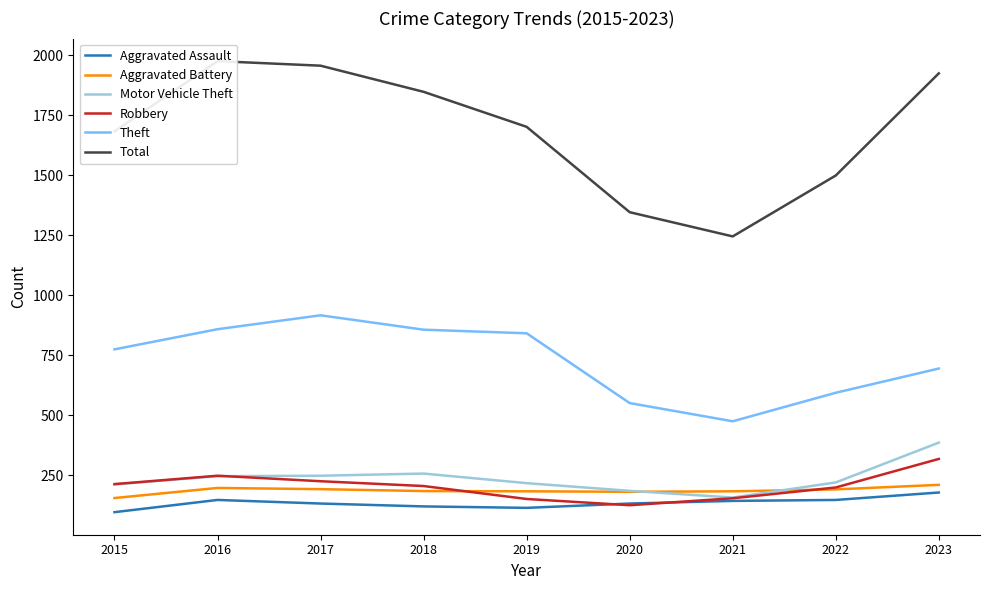

Does the chart display data point markers on the line(s)?

No